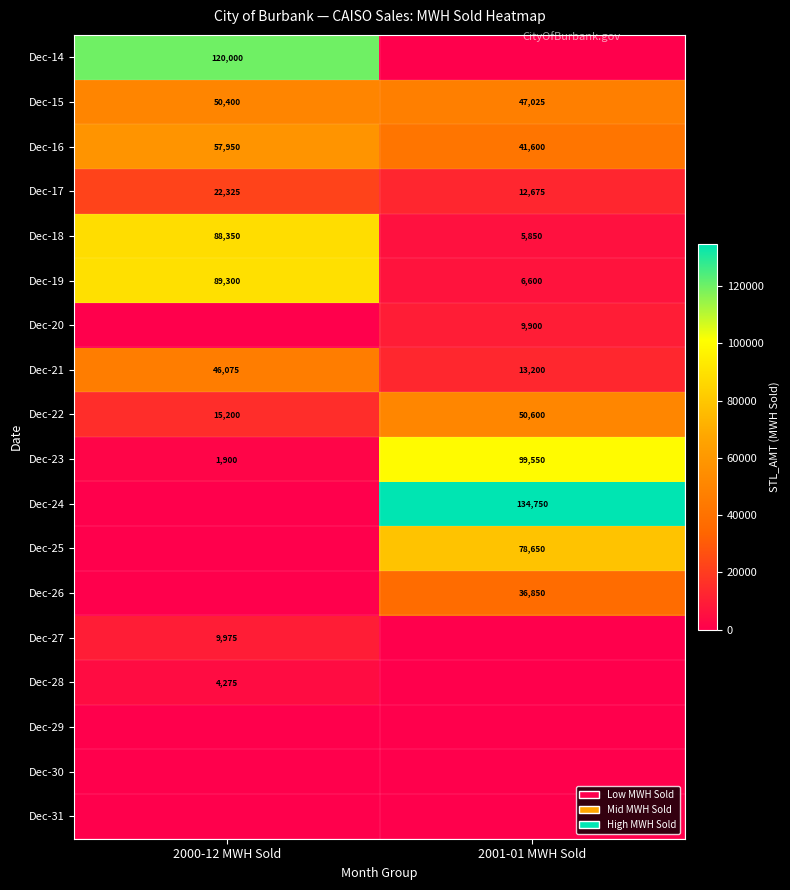

The value of Dec-18 at 2000-12 MWH Sold is 88350. True or false?

True